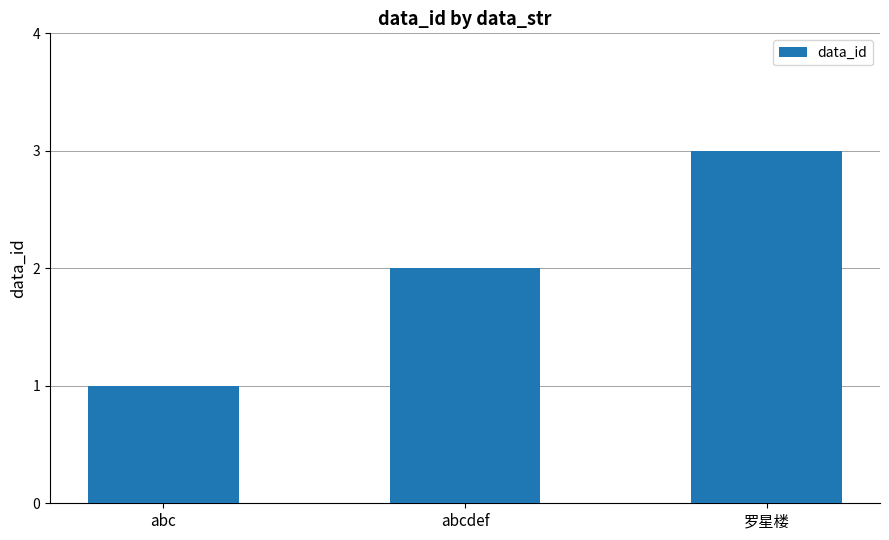

What is the value of the 2nd bar from the left?

2